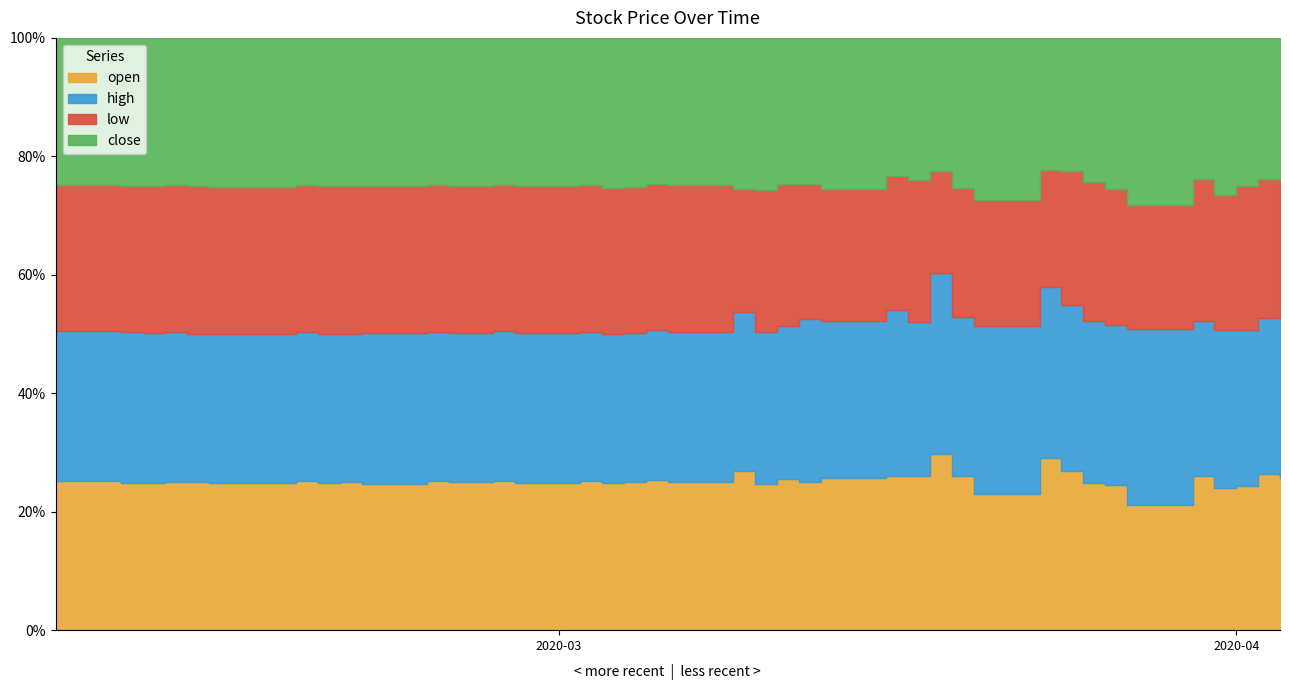

Rank the series at 2020-03-03 from lowest to highest value.

low, open, high, close